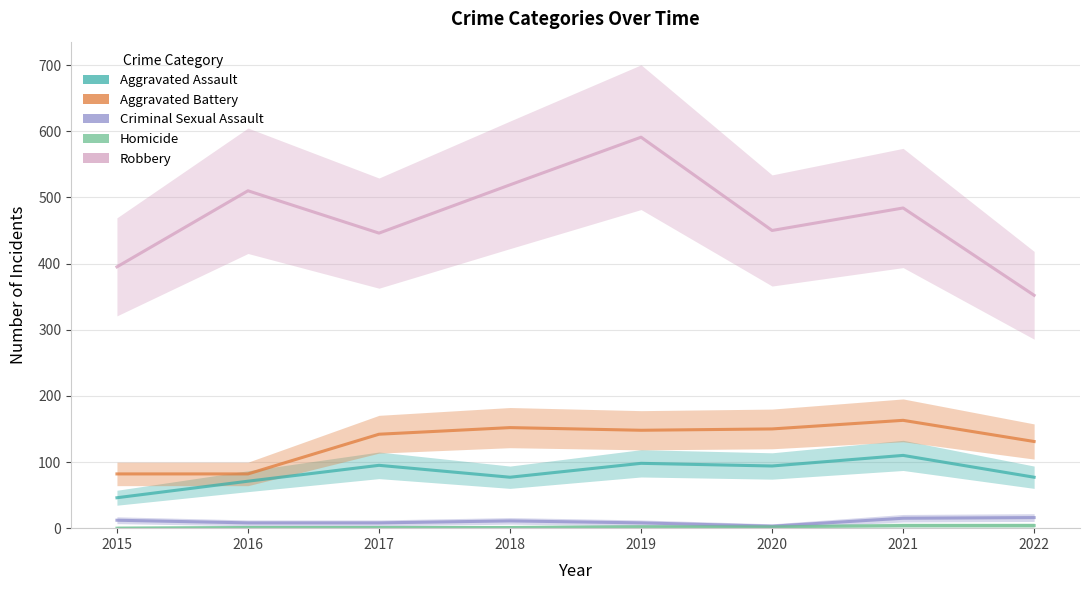

What value does the Criminal Sexual Assault series have at 2015?

12